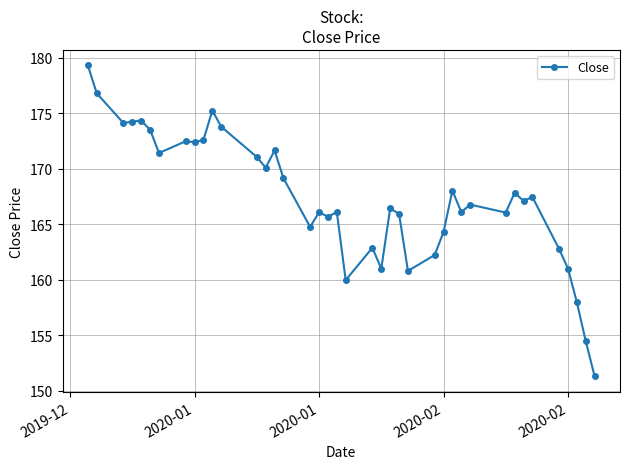

What is the difference between the second highest and second lowest values?

22.3